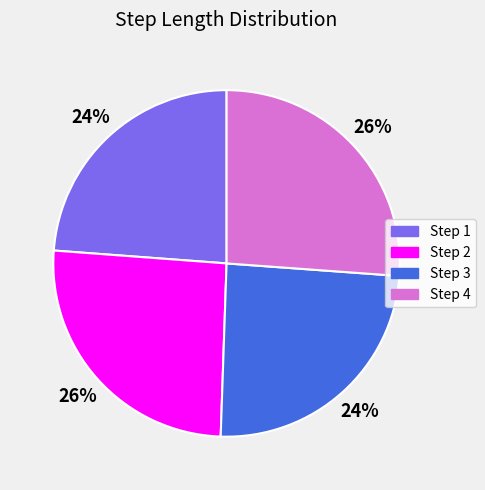

To the nearest percent, what portion does Step 2 represent?

26%